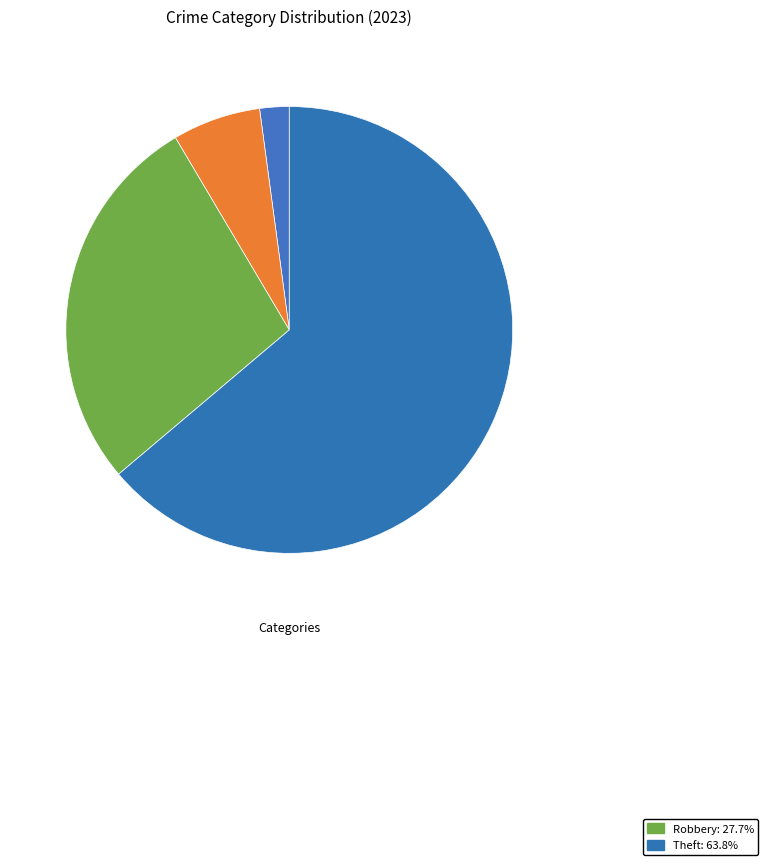

Which slice represents more than half of the pie?

Theft